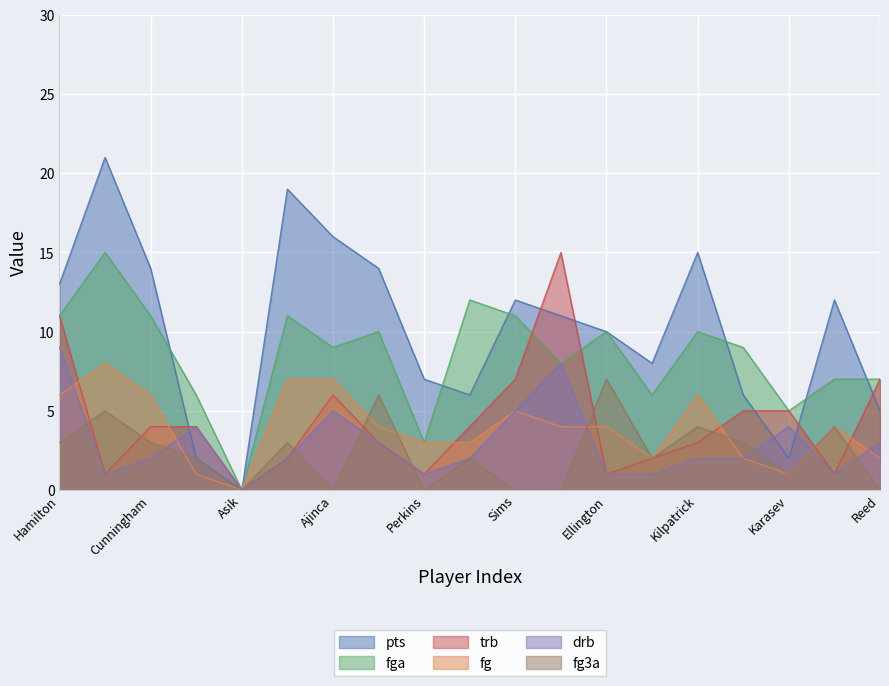

True or false: trb has a value of 1 at Perkins.

True